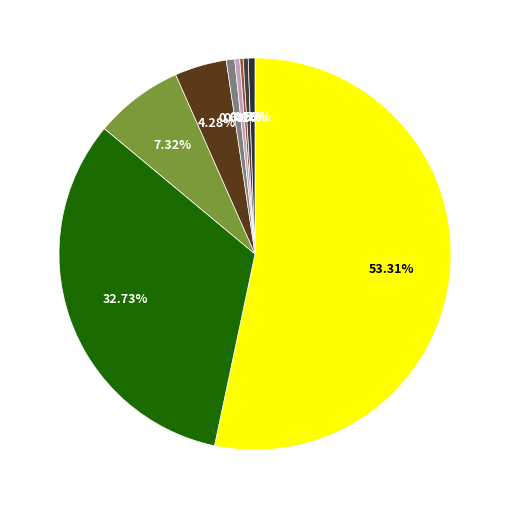

How many slices are in this pie chart?

9